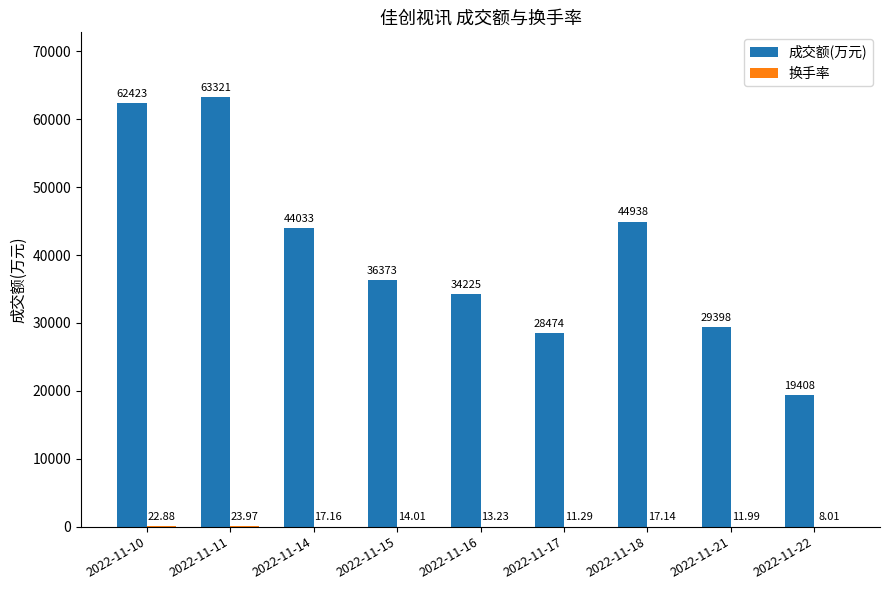

What is the sum of all 成交额(万元) values?

362593.0